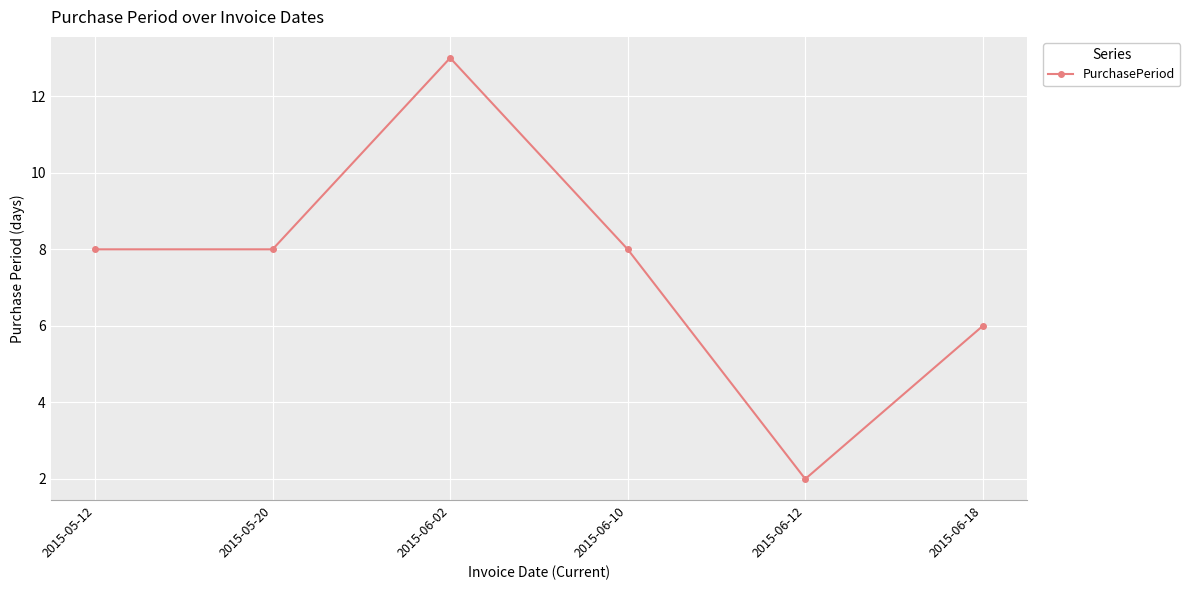

What is the average value?

8